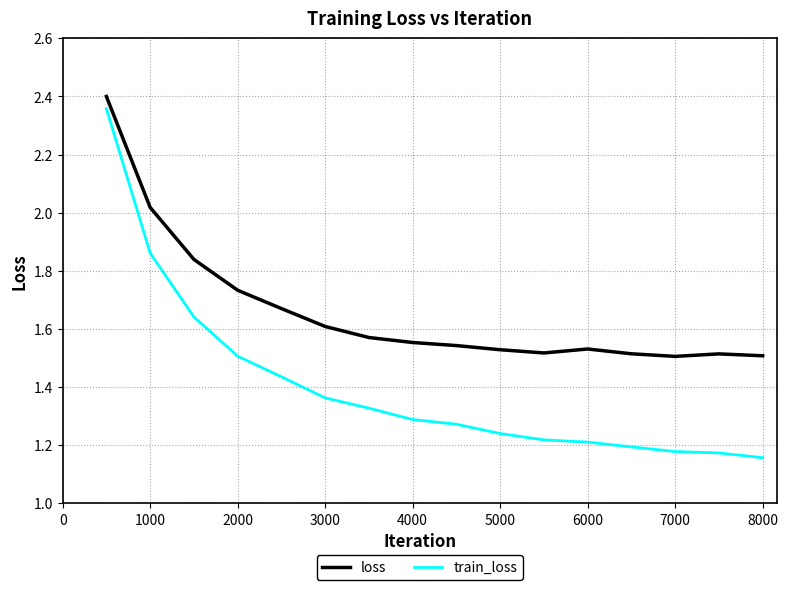

Which series has the largest total across all categories?

loss